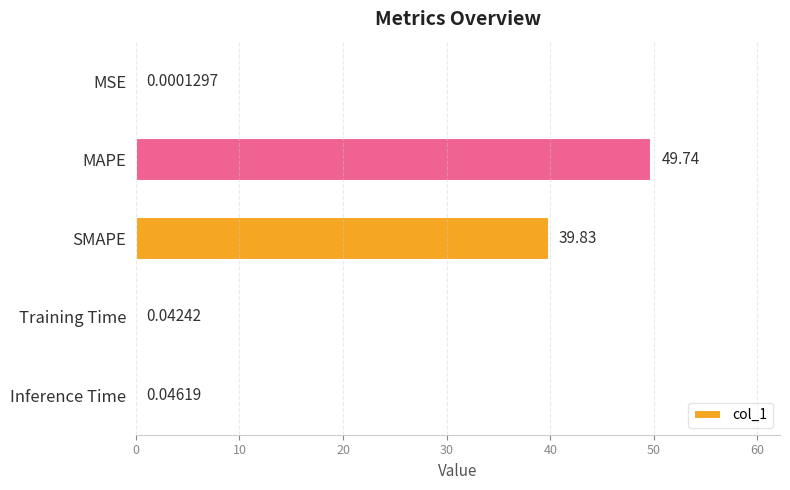

What is the change in value from MAPE to Inference Time?

-49.7